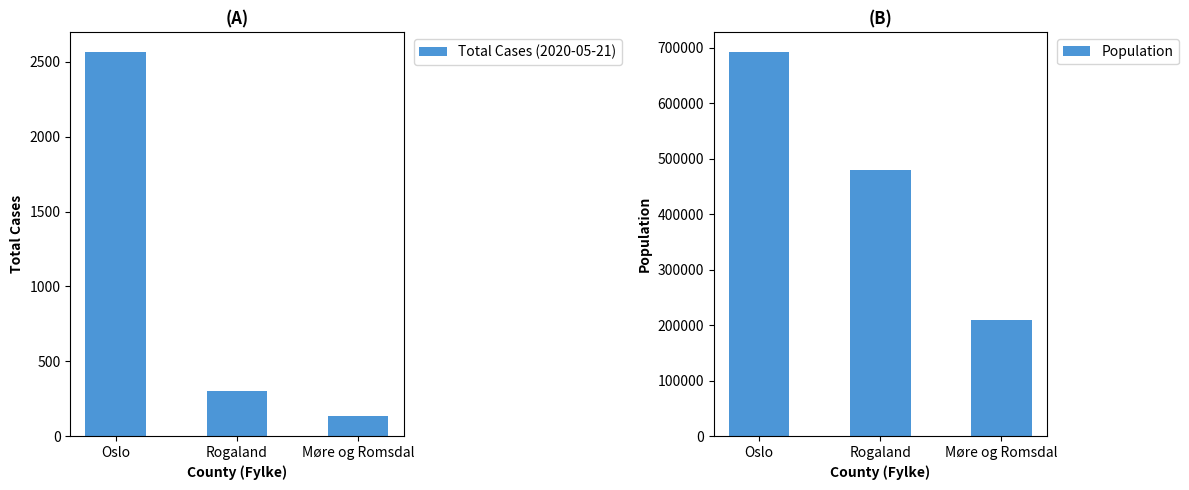

Reading right to left, extract all data points from this chart.

Total Cases (2020-05-21): Møre og Romsdal=136	Rogaland=304	Oslo=2568
Population: Møre og Romsdal=208882	Rogaland=479892	Oslo=693494